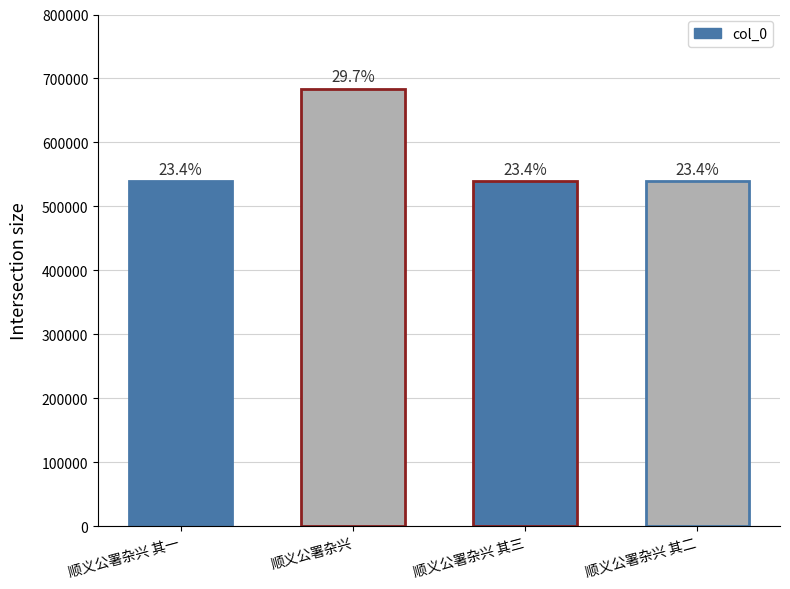

Reading left to right, what are all the values shown in this chart?

顺义公署杂兴 其一=539544	顺义公署杂兴=684057	顺义公署杂兴 其三=539546	顺义公署杂兴 其二=539545